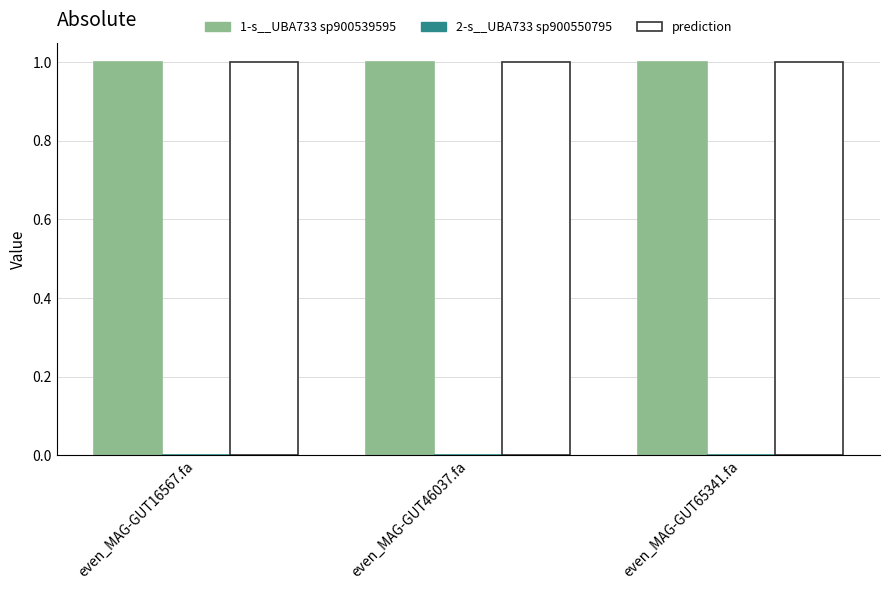

What is the maximum value for prediction?

1.0